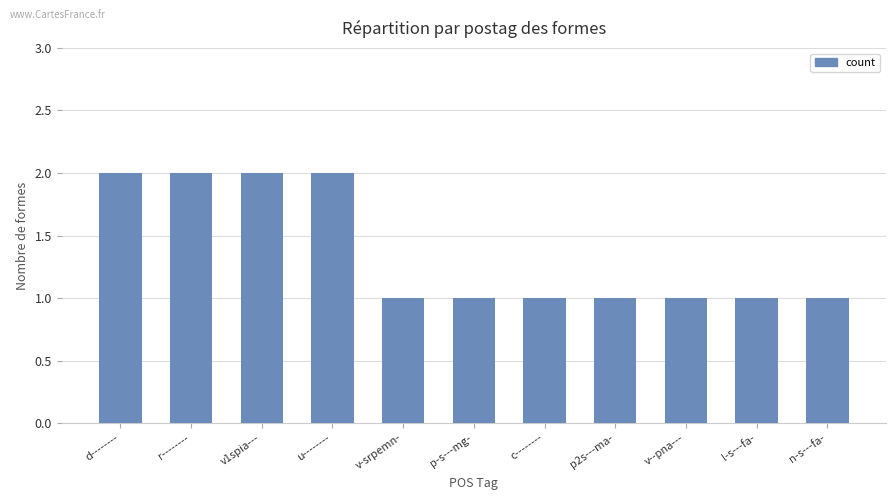

How many data points does each series have?

11